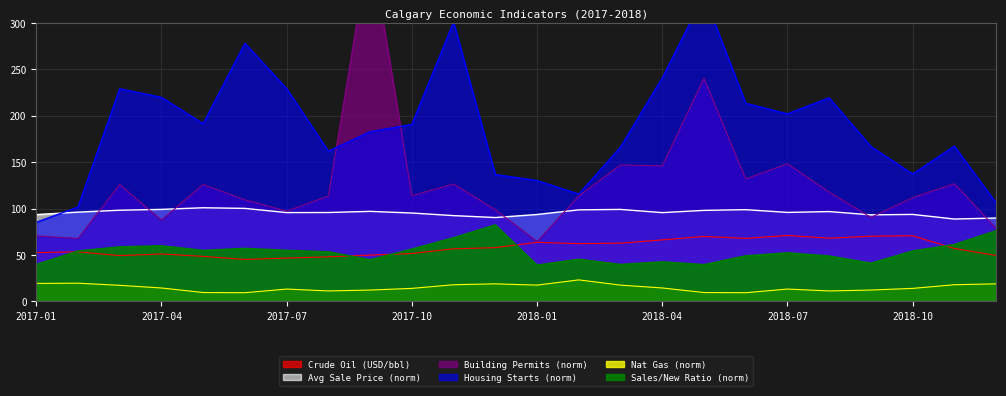

In Sales/New Ratio, how many points are higher than both neighbors (excluding endpoints)?

6